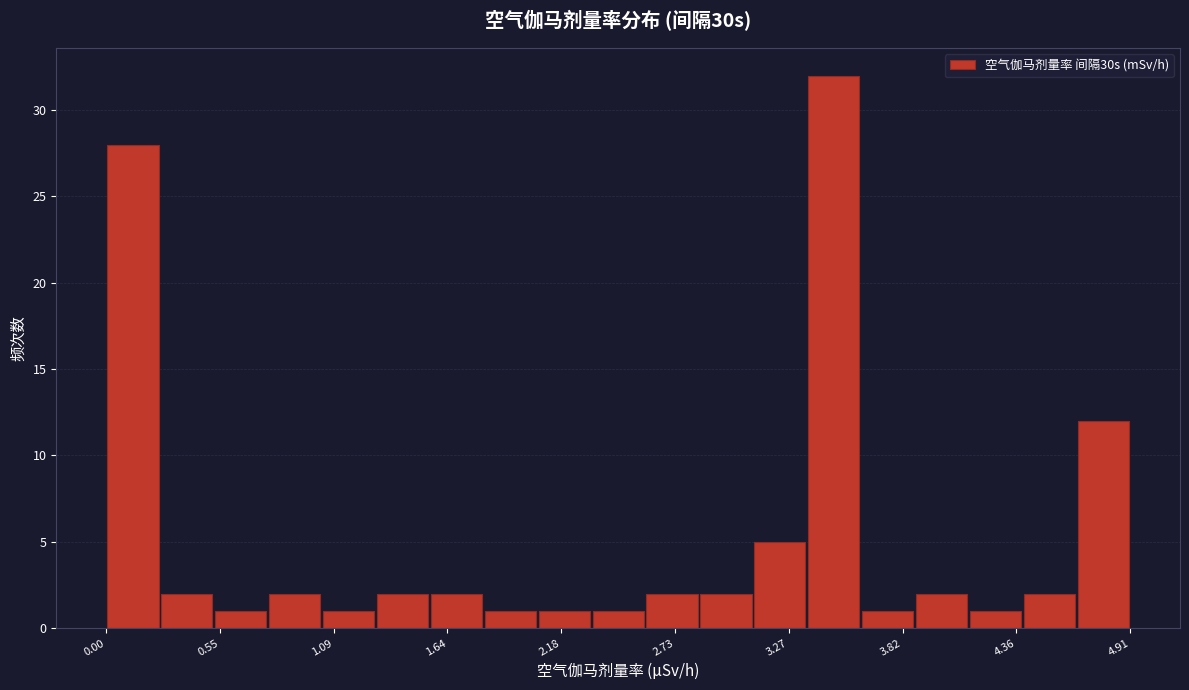

Around what value on the x-axis is the tallest bar? Give the approximate position of its centre, as read against the axis.

3.5